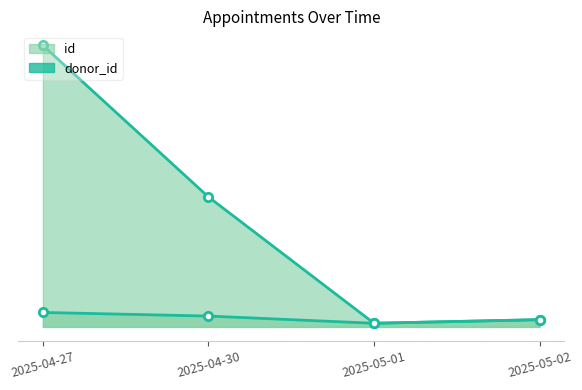

What is the average value of the id line series?

2